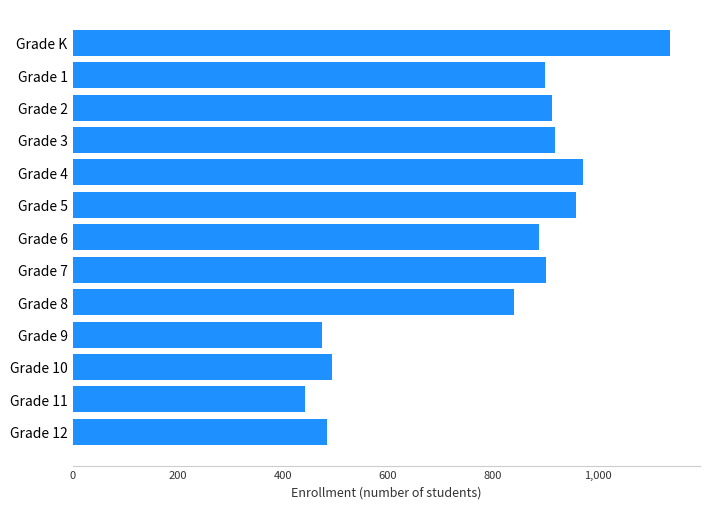

Is it true that the value at Grade 9 is 475?

True